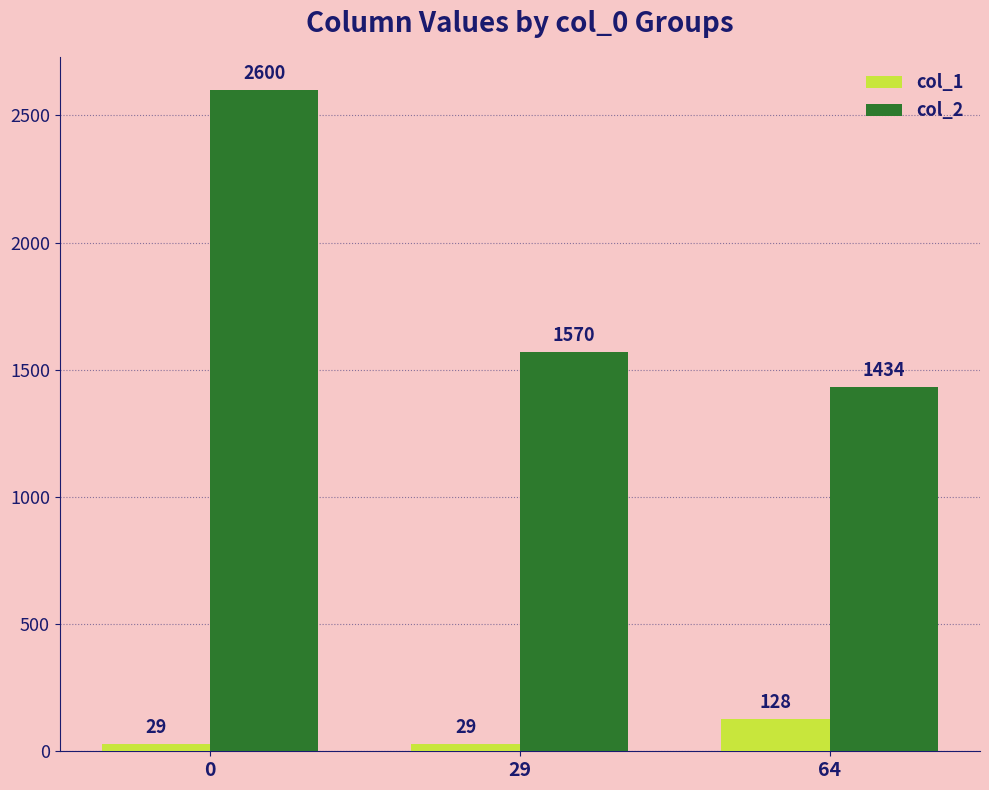

Is it true that col_2 equals 580 at 29?

False